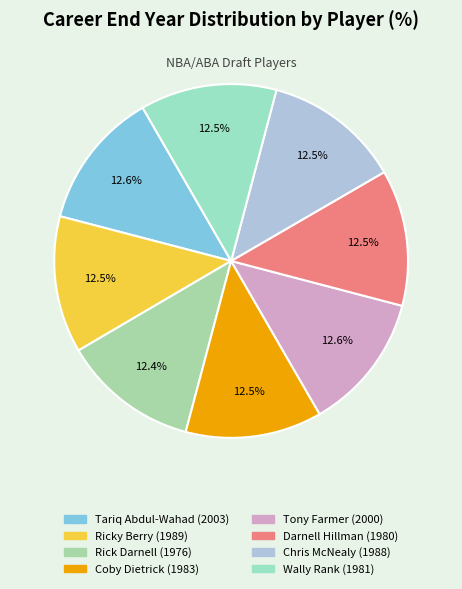

How many slices are in this pie chart?

8